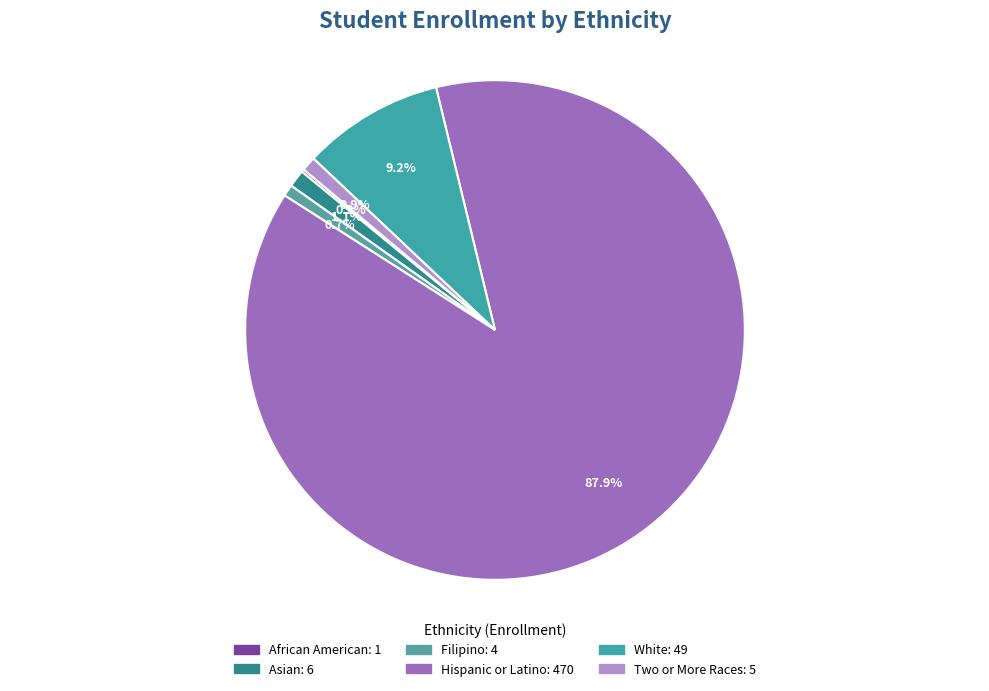

Count the number of slices in the pie.

6